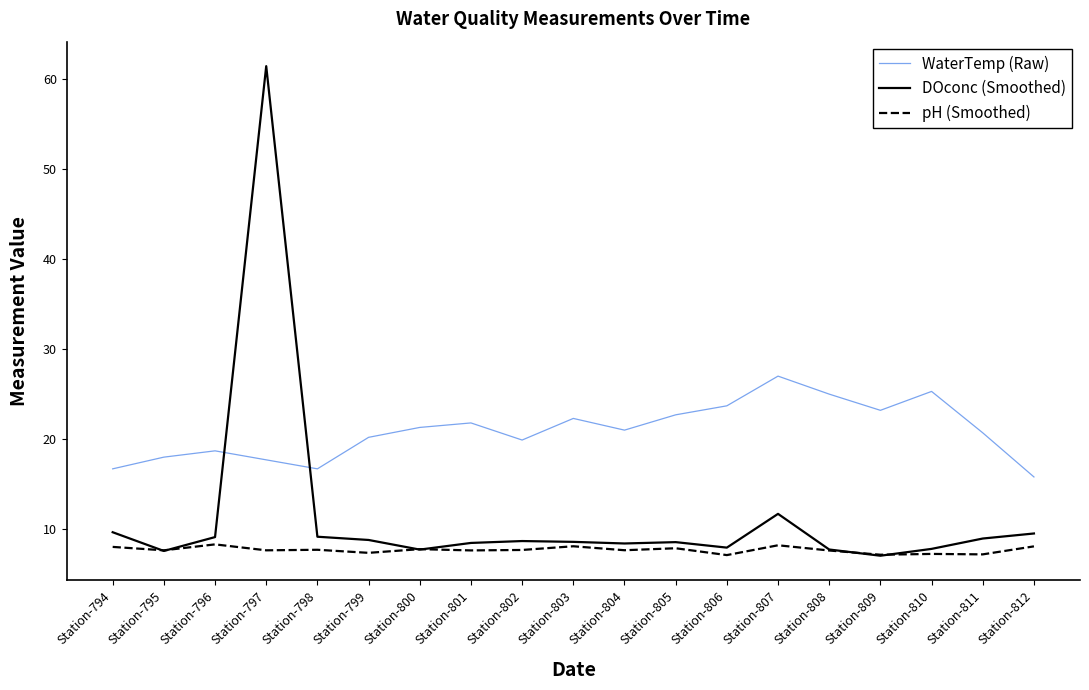

What is the difference between the highest and lowest values at Station-797?

53.8